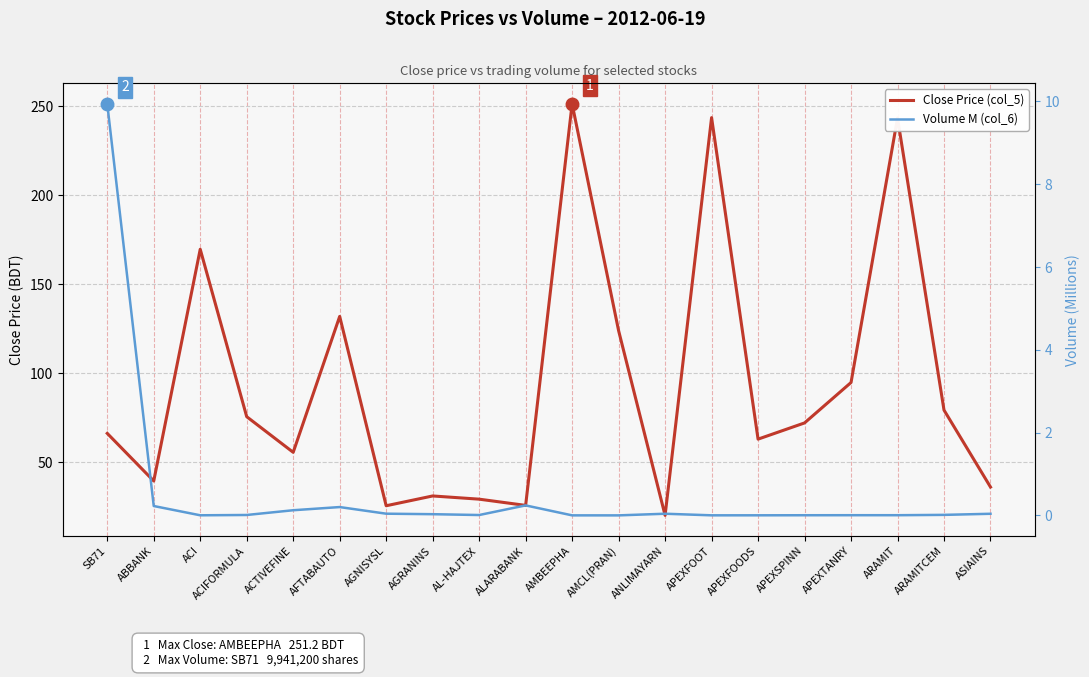

What is the label of the 16th point from the right?

ACTIVEFINE